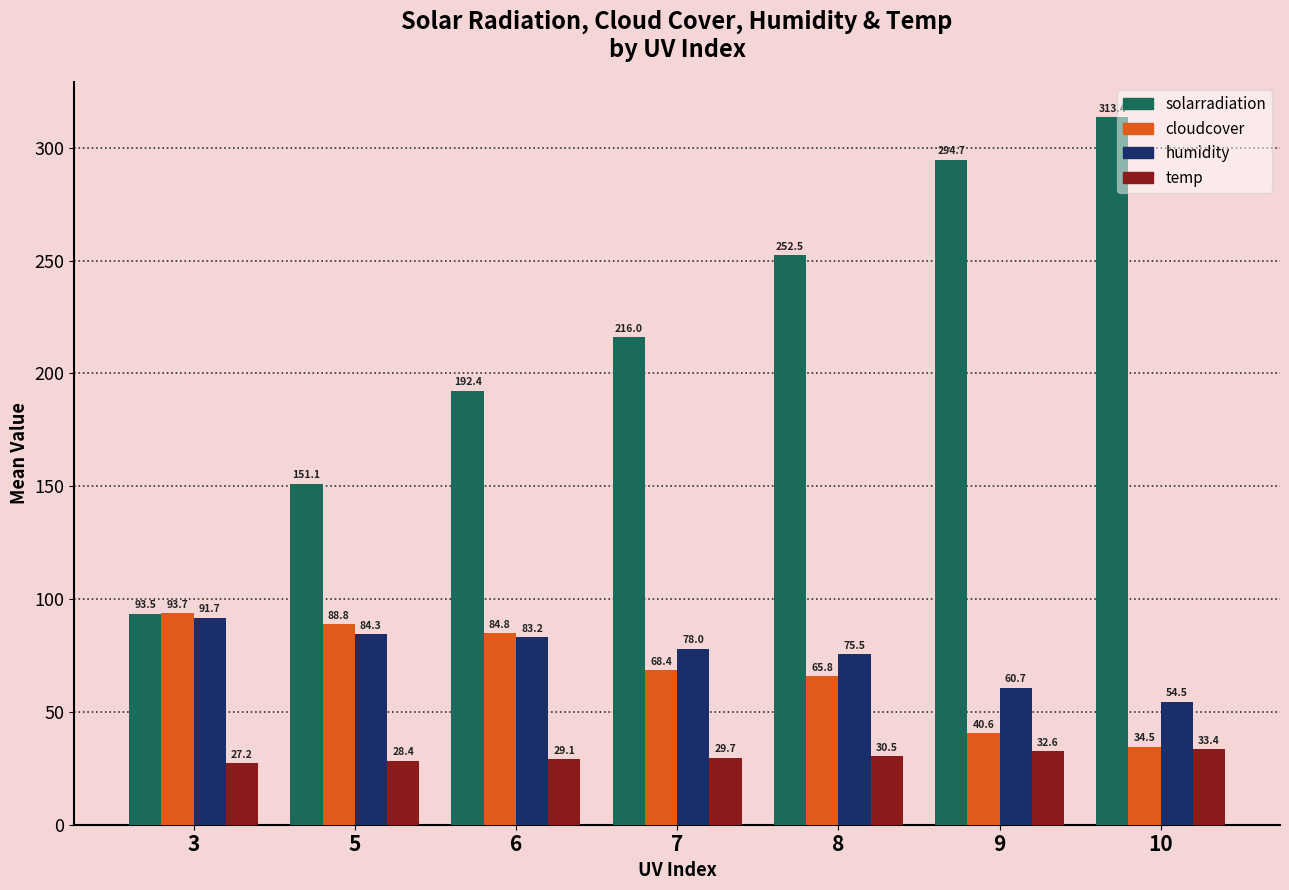

The value of solarradiation at 5 is 151.1. True or false?

True